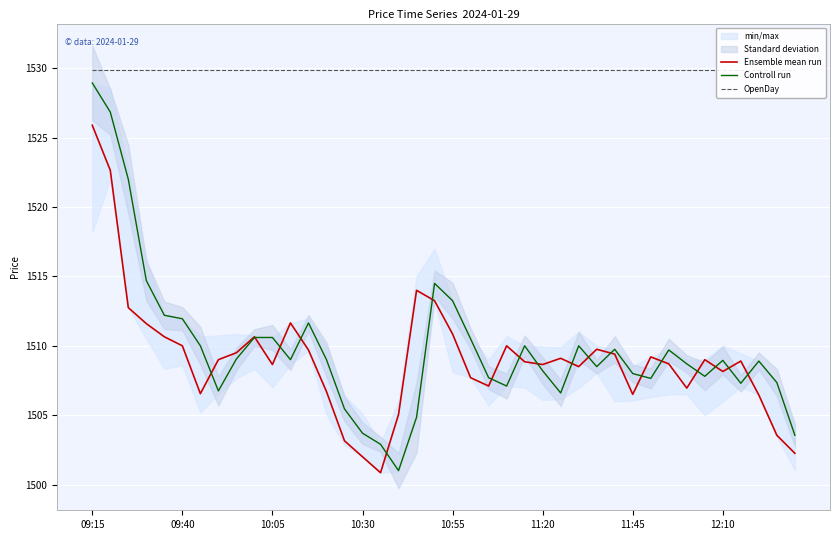

How many intersections are there between Ensemble mean run and Controll run?

18